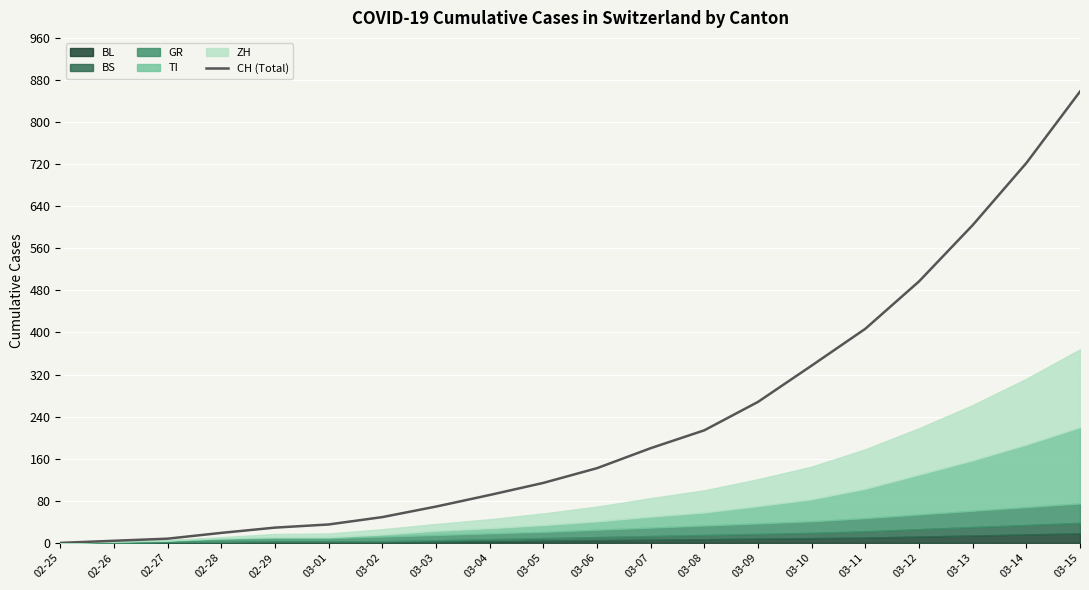

Approximately how many times larger is the value at 03-14 compared to 03-02?

14.7